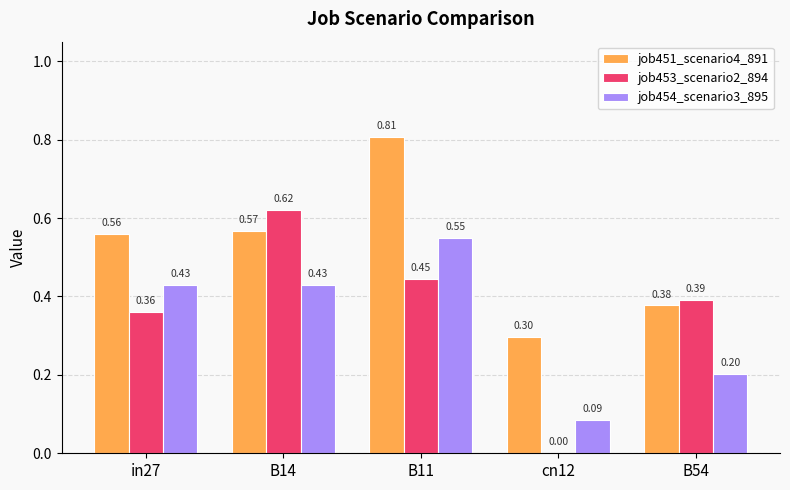

How many groups of bars are there?

5